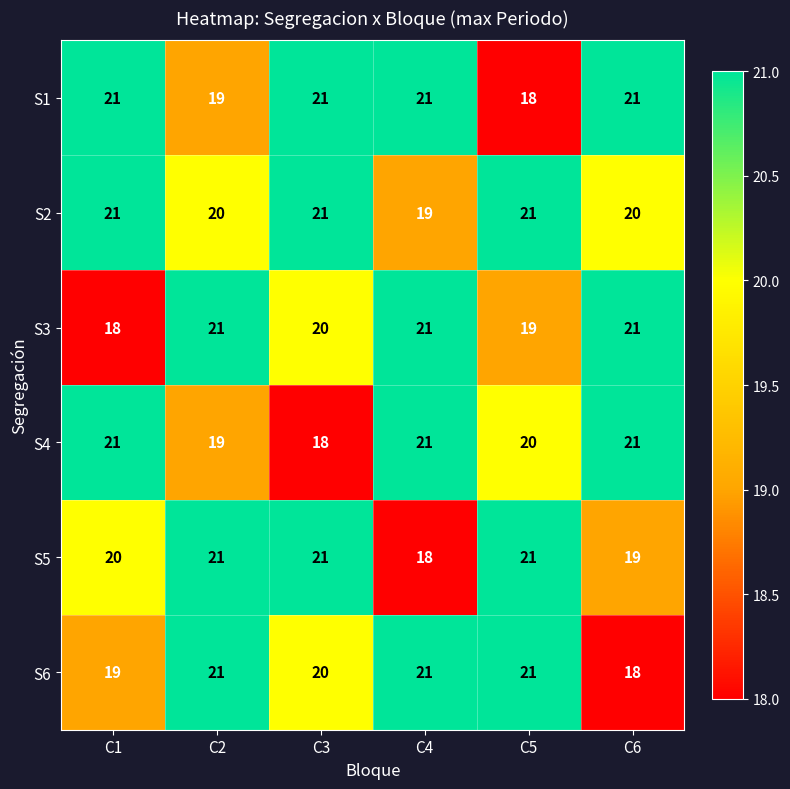

True or false: S2 has a value of 21 at C1.

True